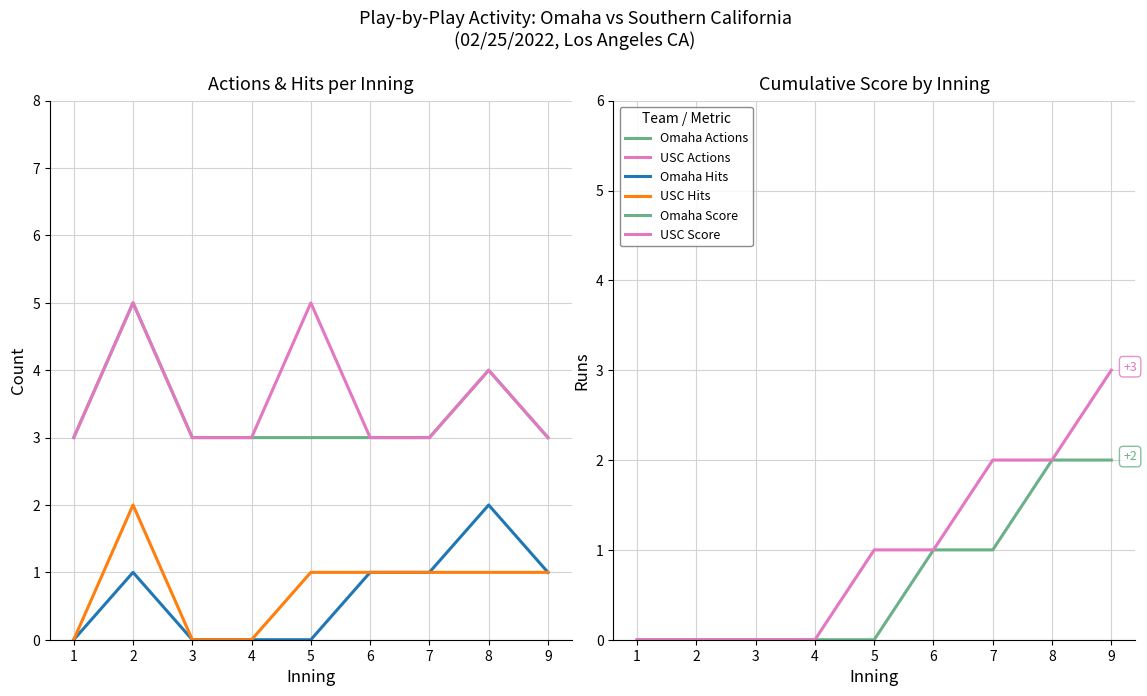

What is the difference between the highest and lowest values at 1?

3